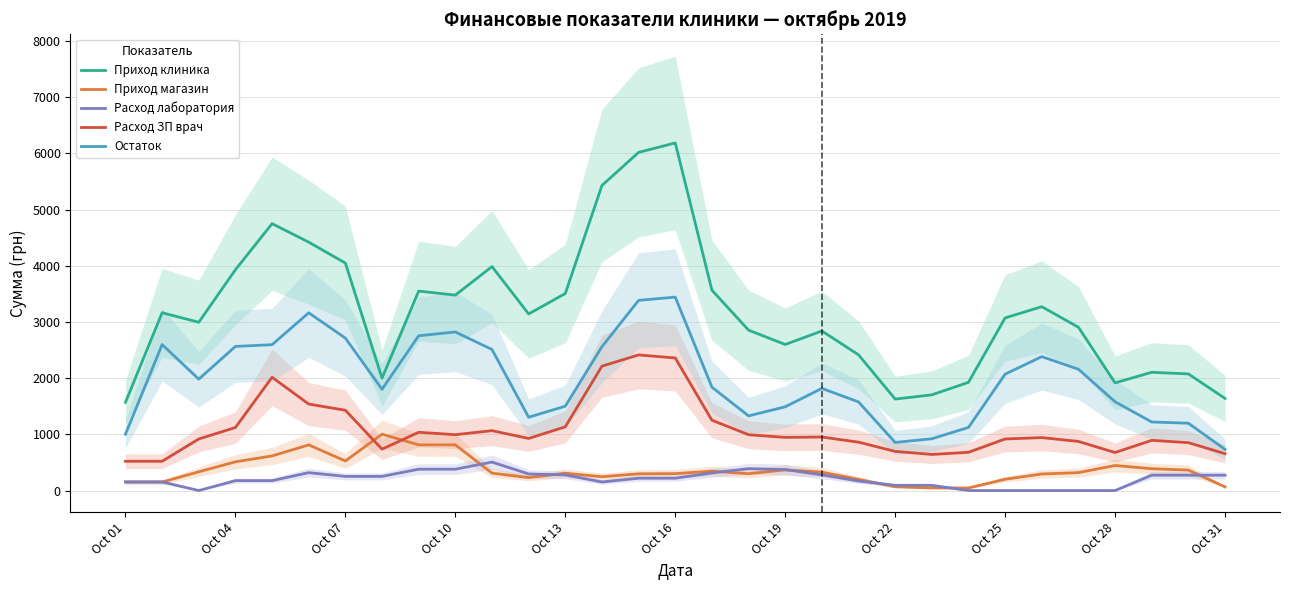

What is the maximum value for Расход ЗП врач?

2414.0